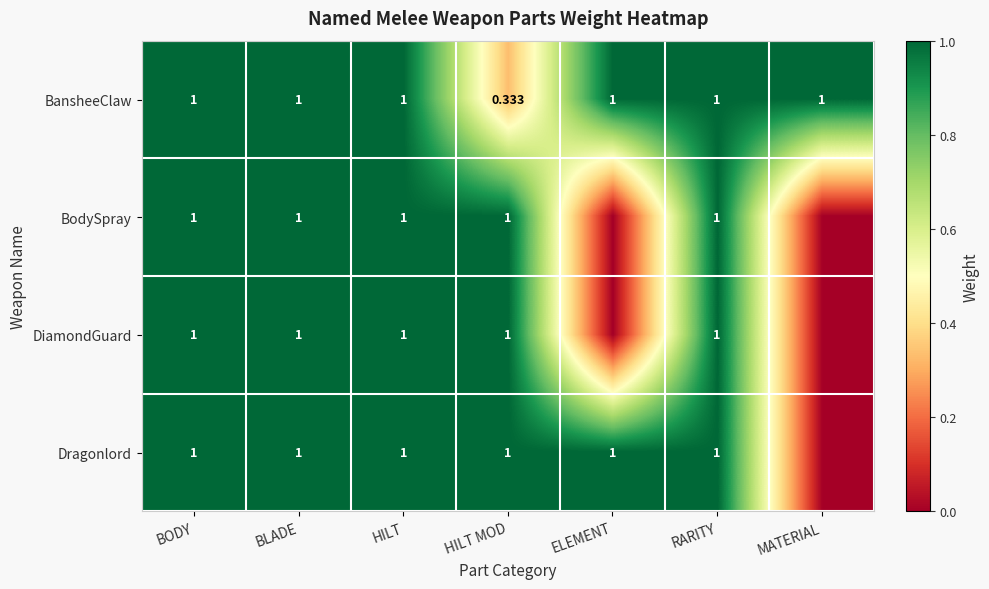

Where is BansheeClaw nearest to the value 0?

HILT MOD